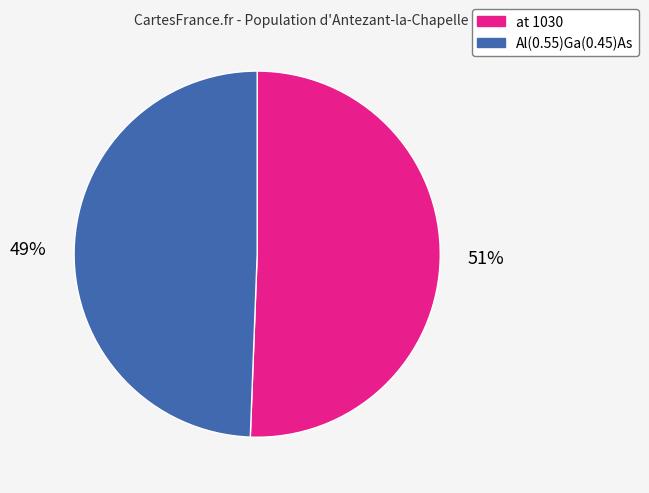

Combined, do at 1030 and Al(0.55)Ga(0.45)As account for over 50%?

Yes